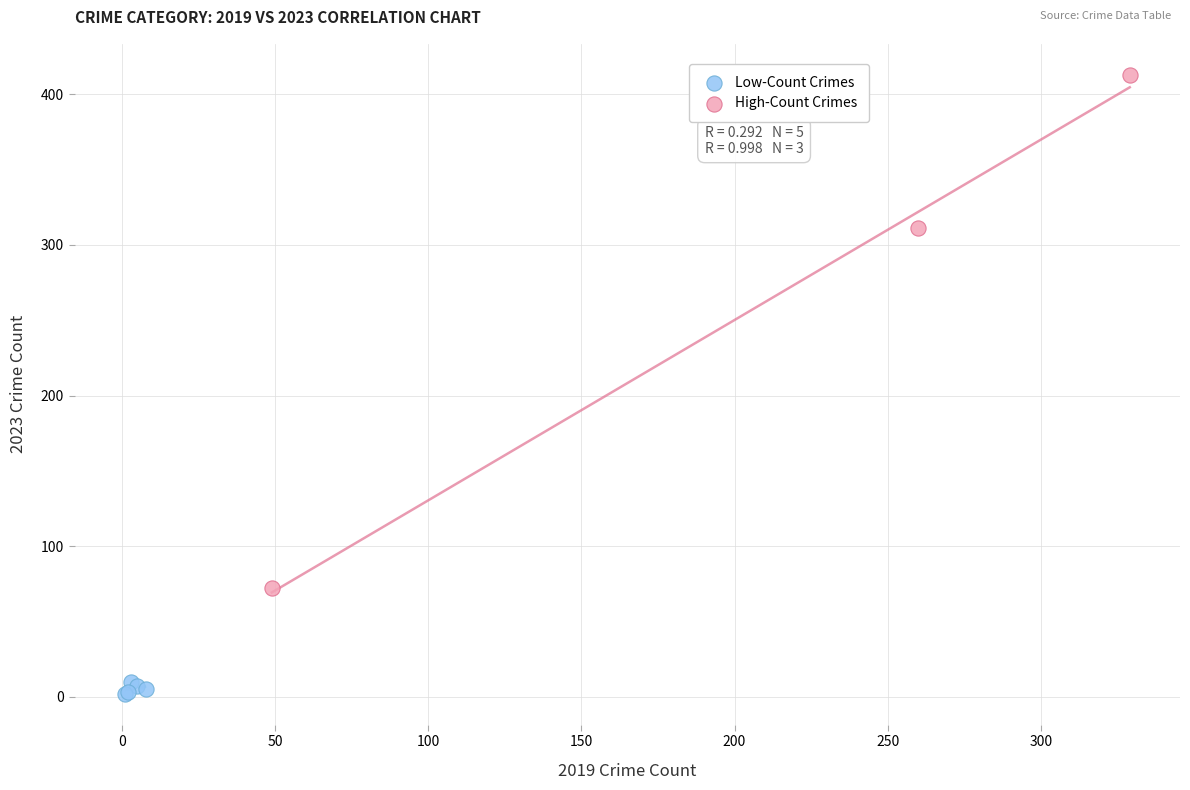

Which series has the widest spread of Y values?

High-Count Crimes